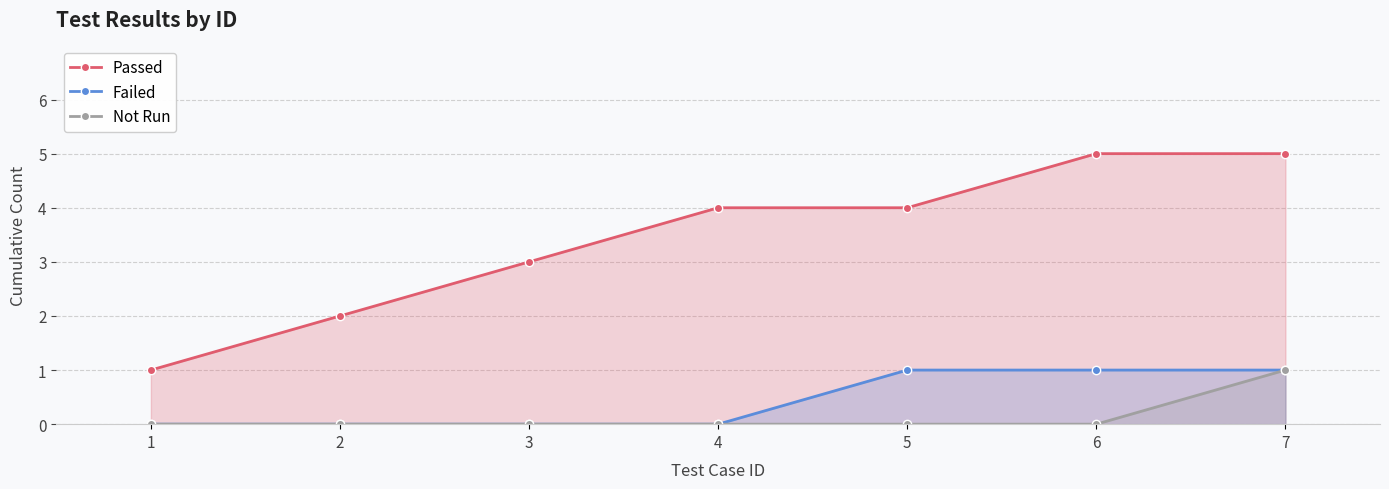

True or false: Failed has a value of 1 at 5.

False